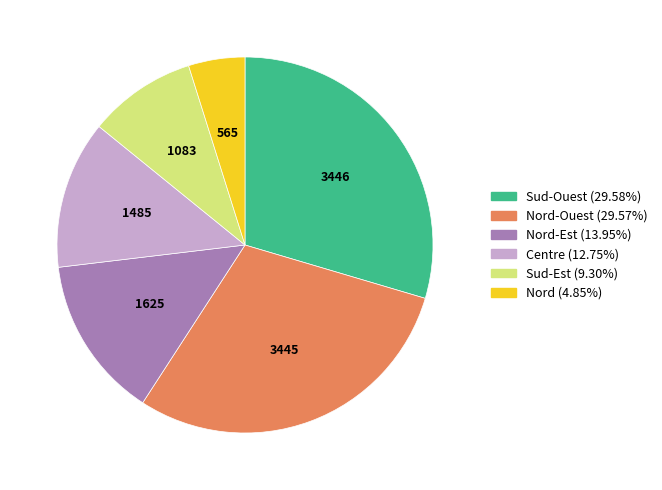

Does any single category account for the majority?

No